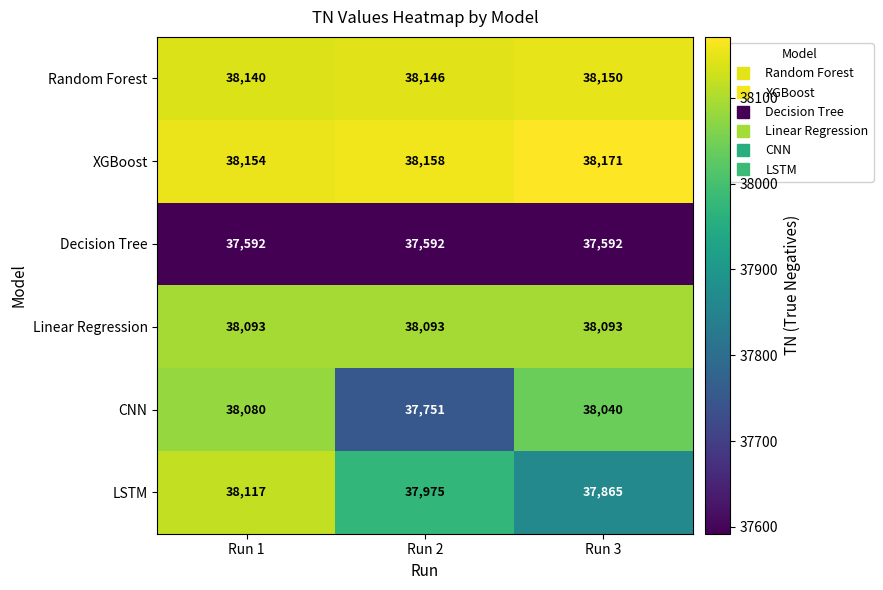

At which category is the sum across all series the highest?

Run 1